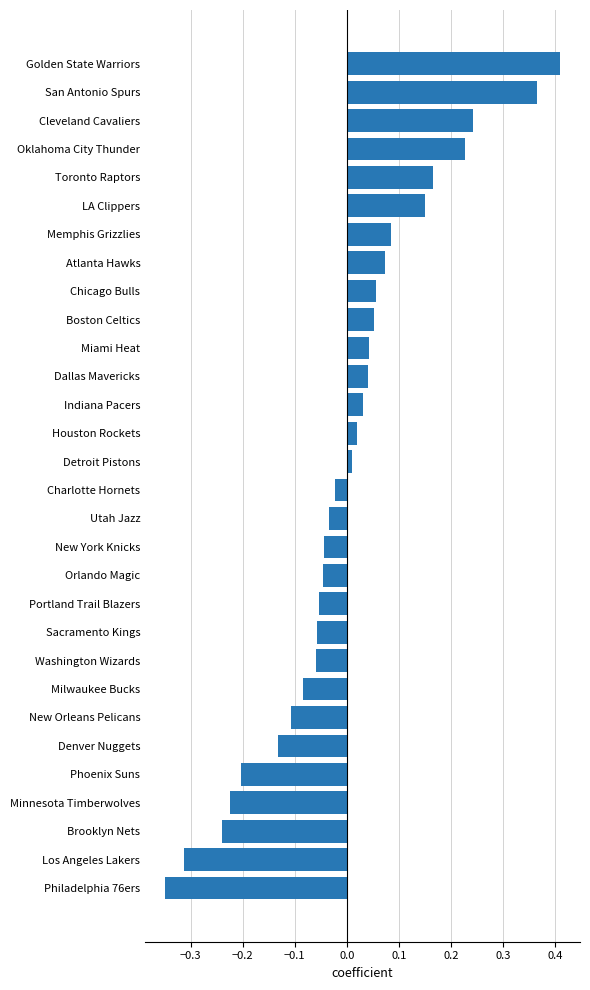

At which category does the chart reach its minimum across all series?

Philadelphia 76ers